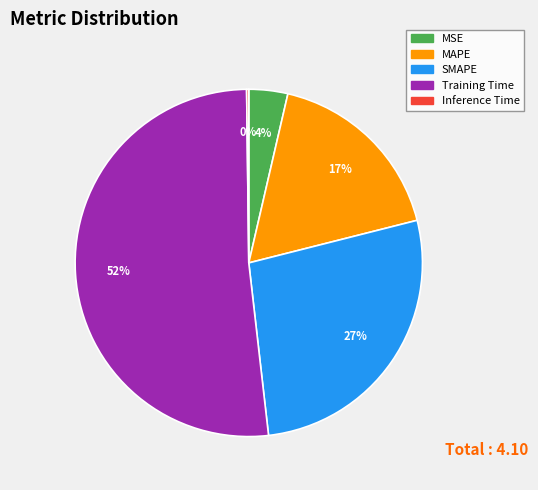

What percentage is the MAPE slice, to the nearest percent?

17%